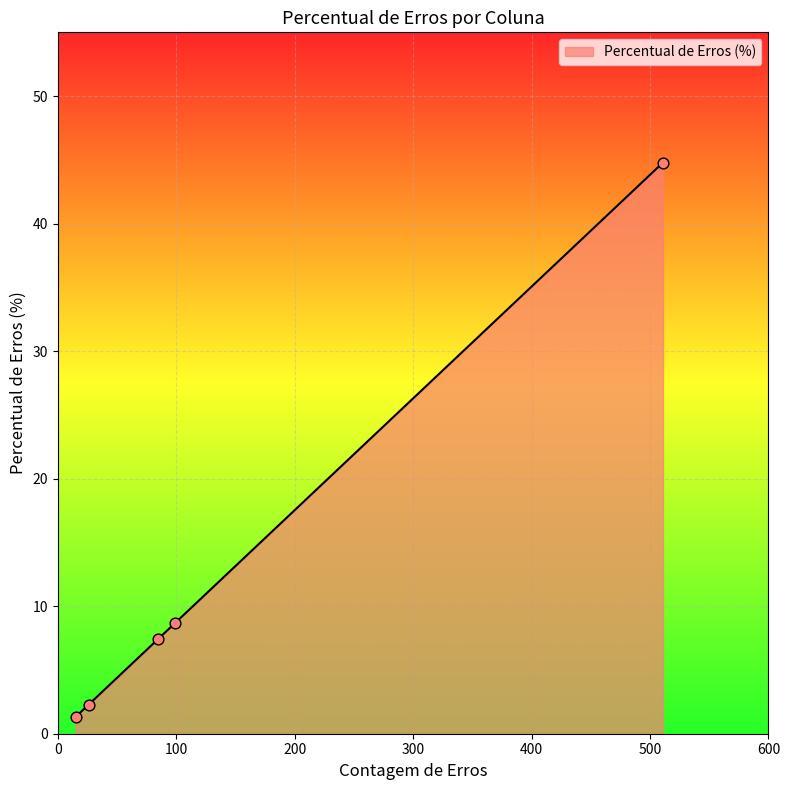

What is the difference between the second highest and second lowest values?

6.4